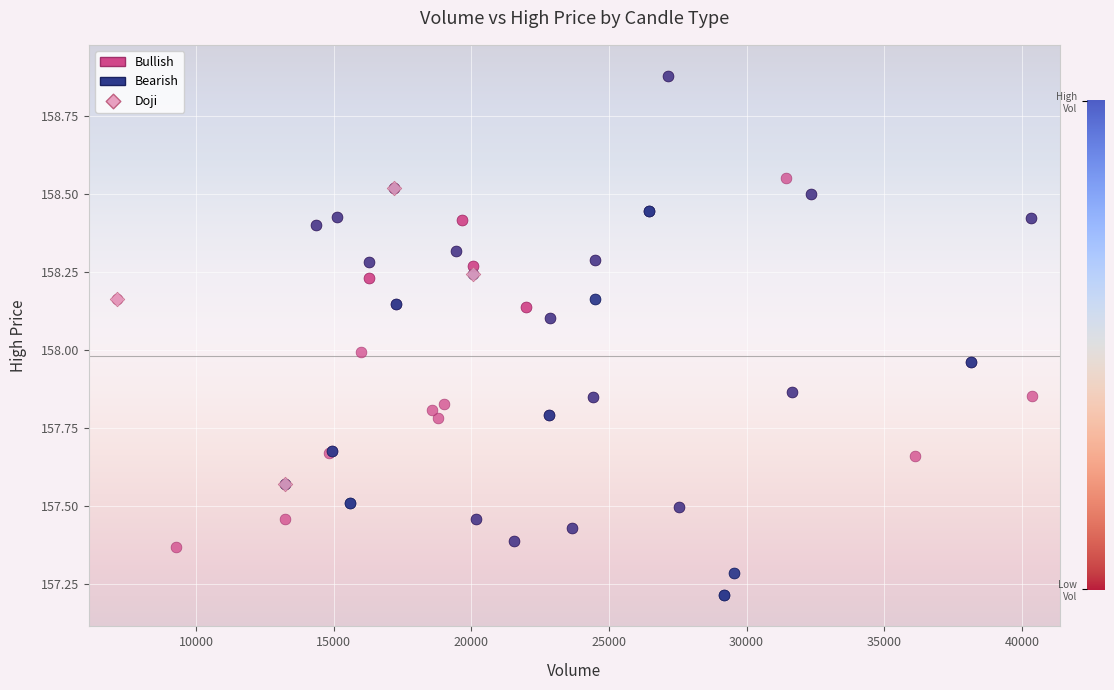

Which series has the largest Y range (max minus min)?

Bearish